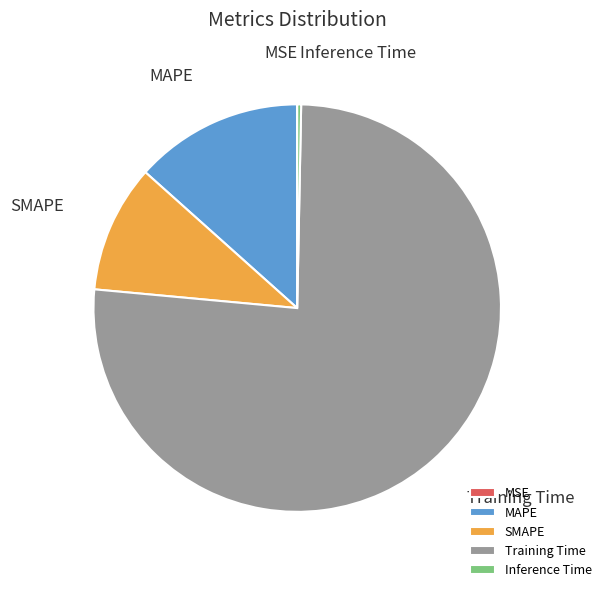

To the nearest percent, what is the combined percentage of Training Time and MAPE?

90%